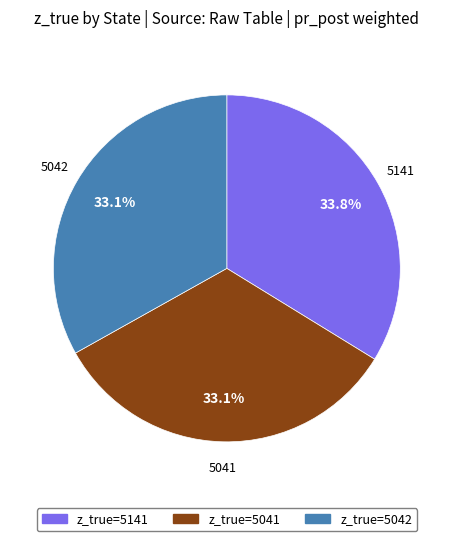

Is there a majority slice in this chart?

No